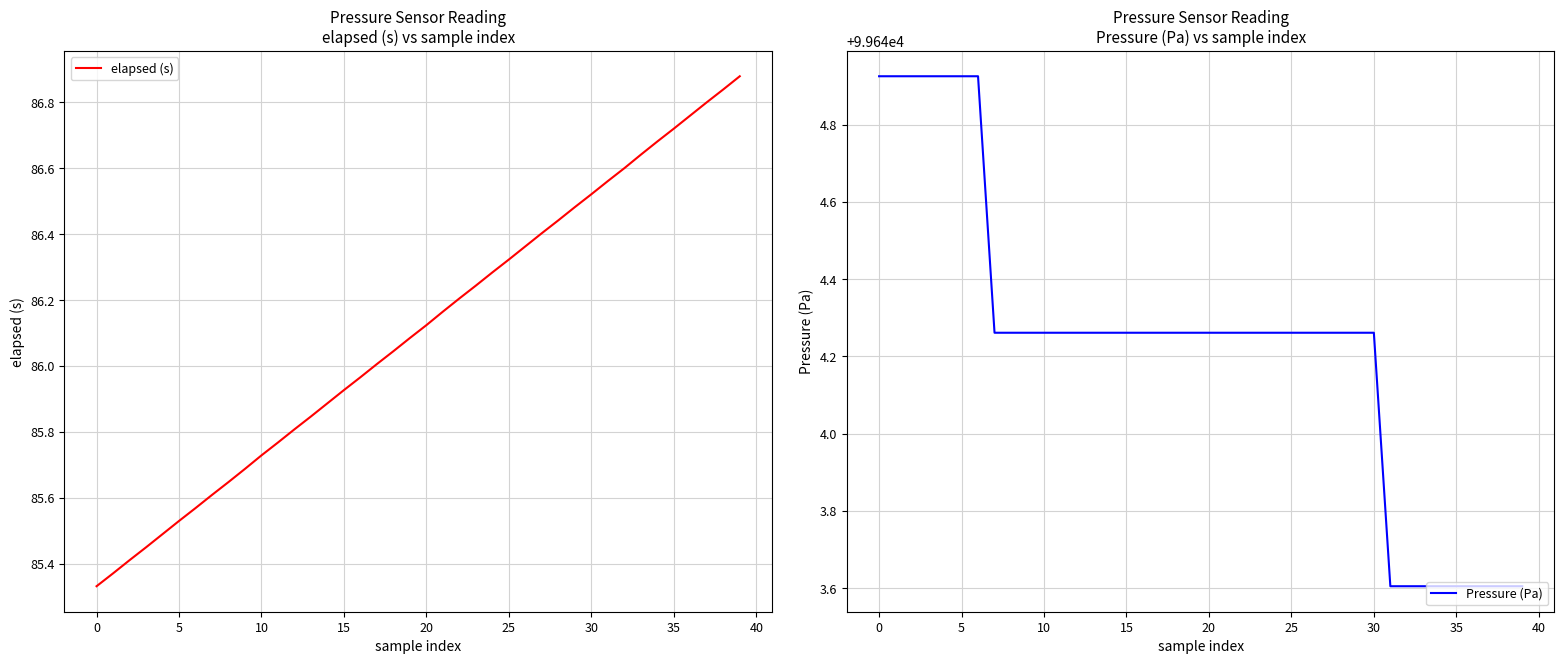

True or false: elapsed (s) and Pressure (Pa) cross at least once.

False